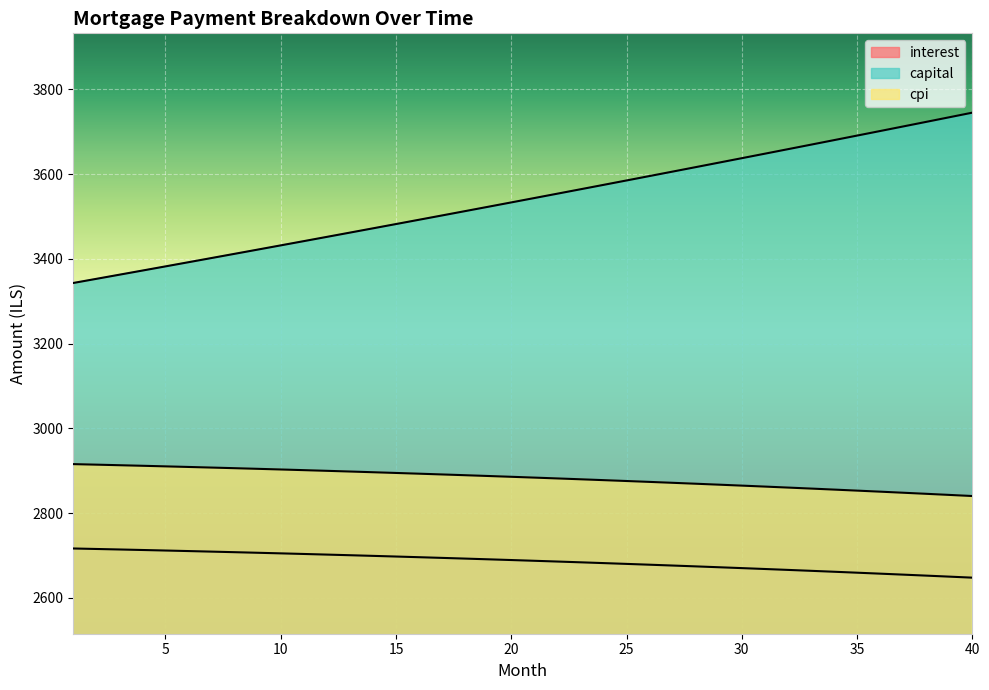

True or false: interest and cpi cross at least once.

False